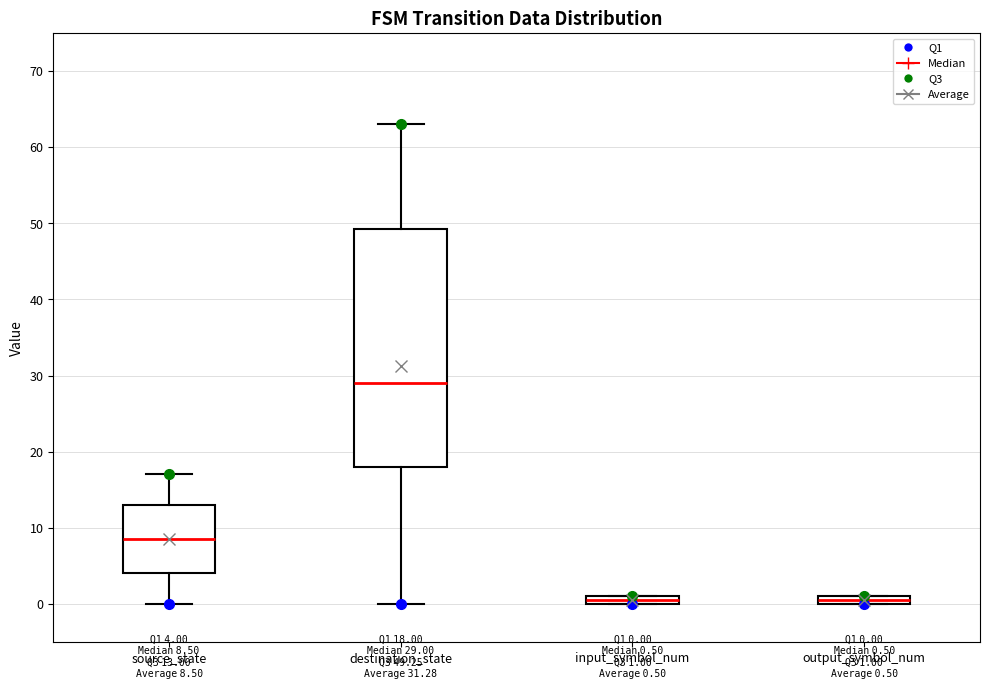

Comparing the boxes themselves (not the whiskers), which one is the tallest?

destination_state